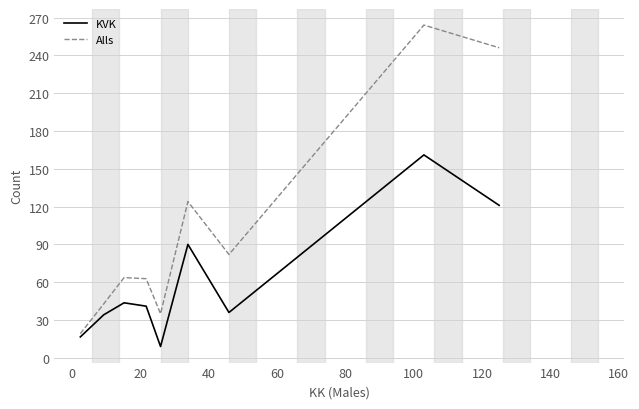

Which series has the widest spread of values?

Alls